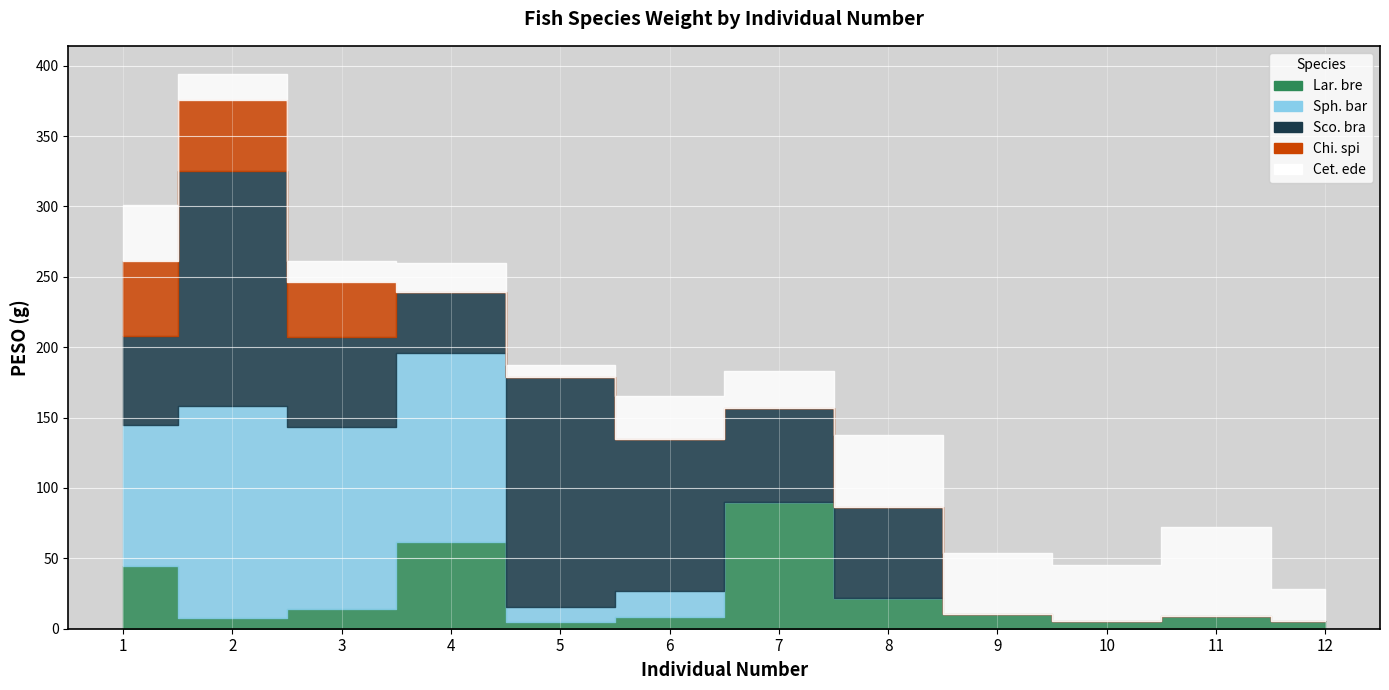

List the series in order of their peak value, lowest first.

Chi. spi, Cet. ede, Lar. bre, Sph. bar, Sco. bra